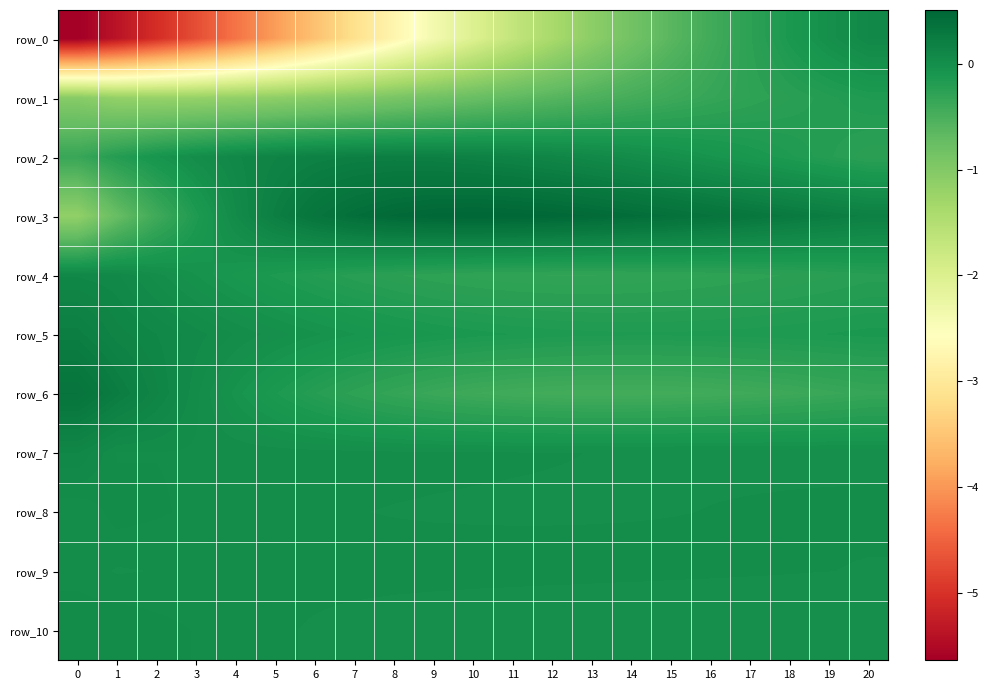

Read the row_6 value at 16.

-0.4